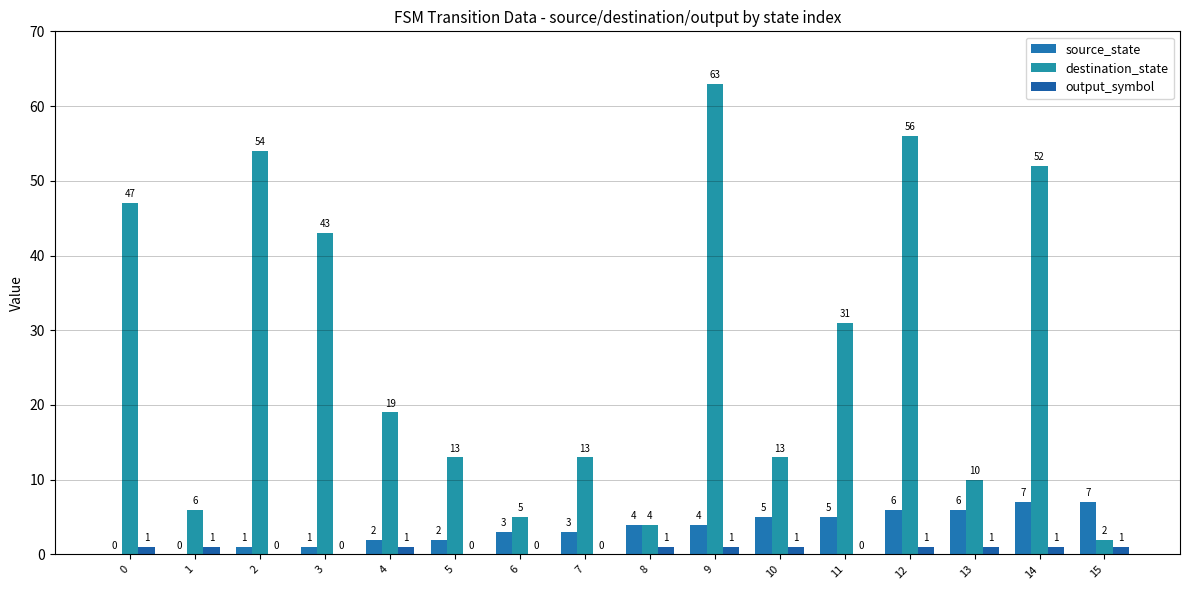

Reading left to right, transcribe all the data shown in this chart.

source_state: 0=0	1=0	2=1	3=1	4=2	5=2	6=3	7=3	8=4	9=4	10=5	11=5	12=6	13=6	14=7	15=7
destination_state: 0=47	1=6	2=54	3=43	4=19	5=13	6=5	7=13	8=4	9=63	10=13	11=31	12=56	13=10	14=52	15=2
output_symbol: 0=1	1=1	2=0	3=0	4=1	5=0	6=0	7=0	8=1	9=1	10=1	11=0	12=1	13=1	14=1	15=1